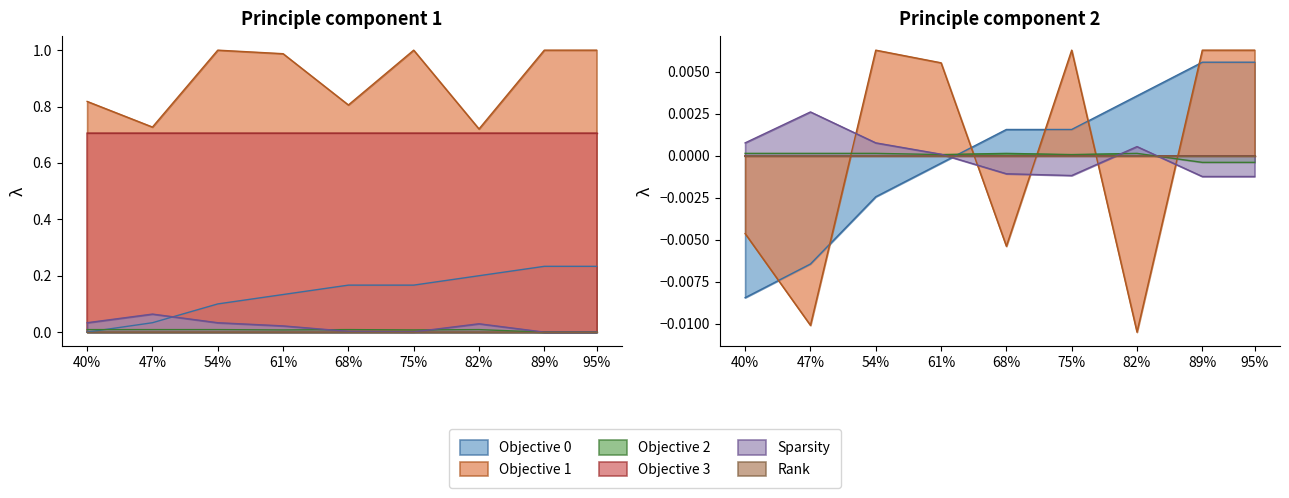

True or false: Sparsity and Objective 2 intersect in this chart.

False